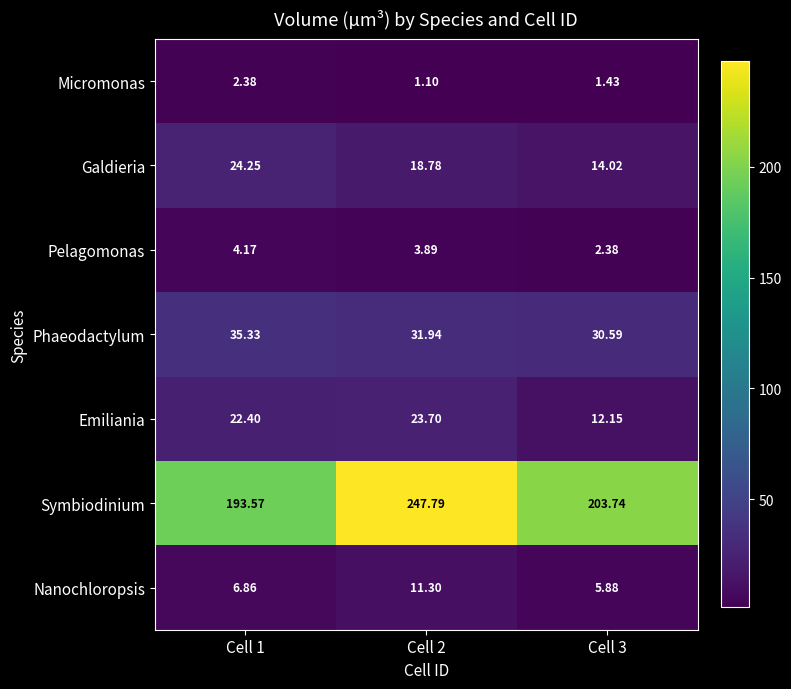

Which category has the highest value across all series?

Cell 2